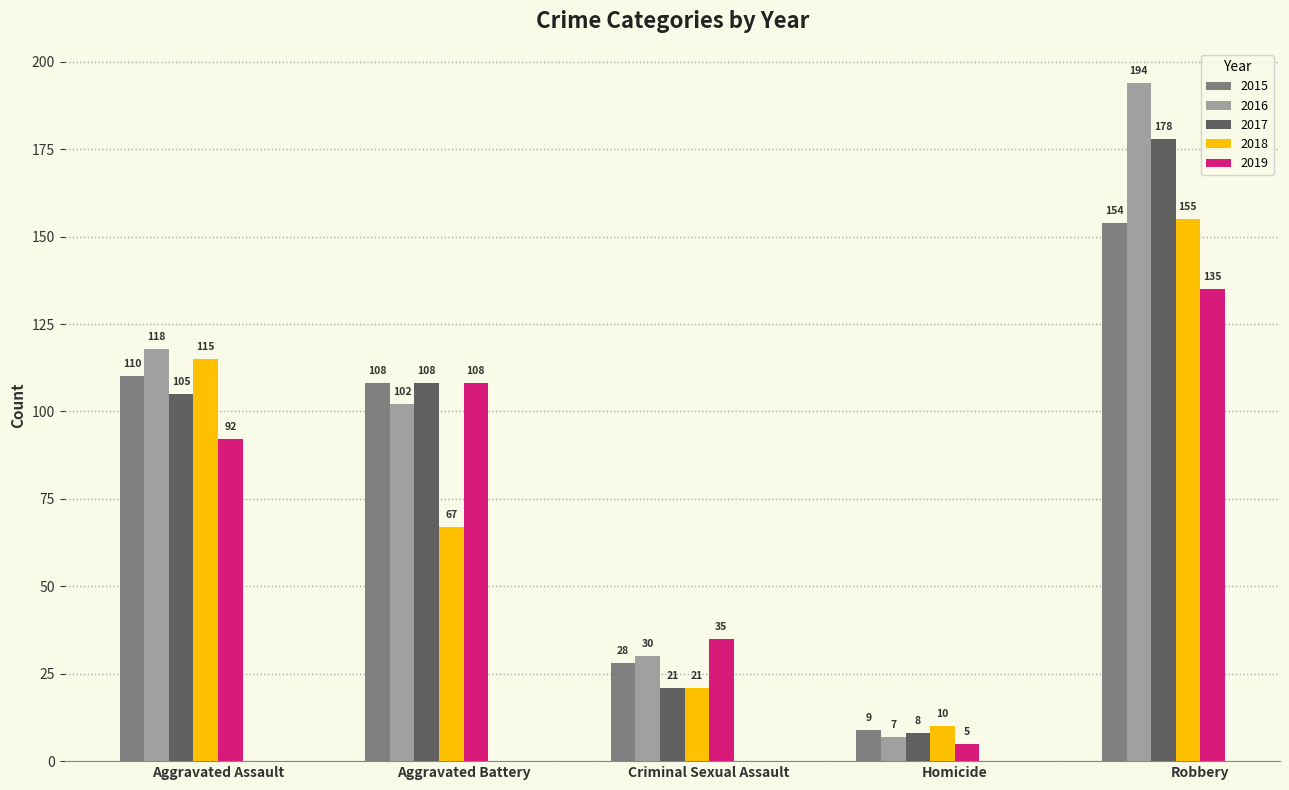

What is the total value across all series at Homicide?

39